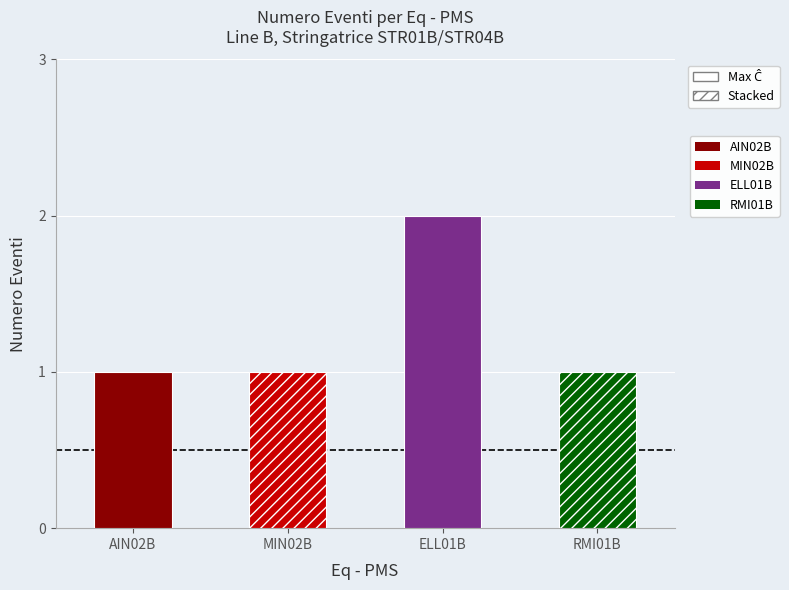

What is the sum of all values?

5